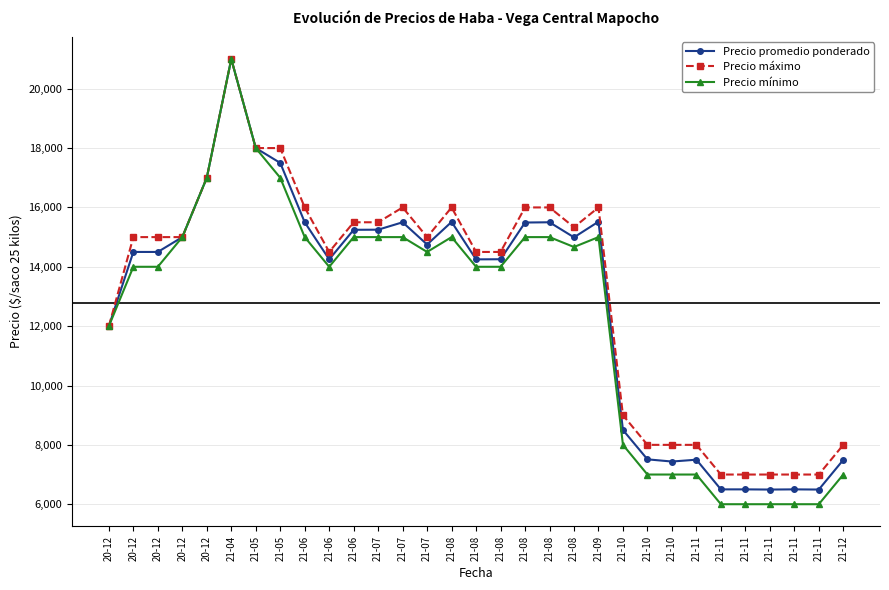

Does the chart have visible grid lines?

Yes